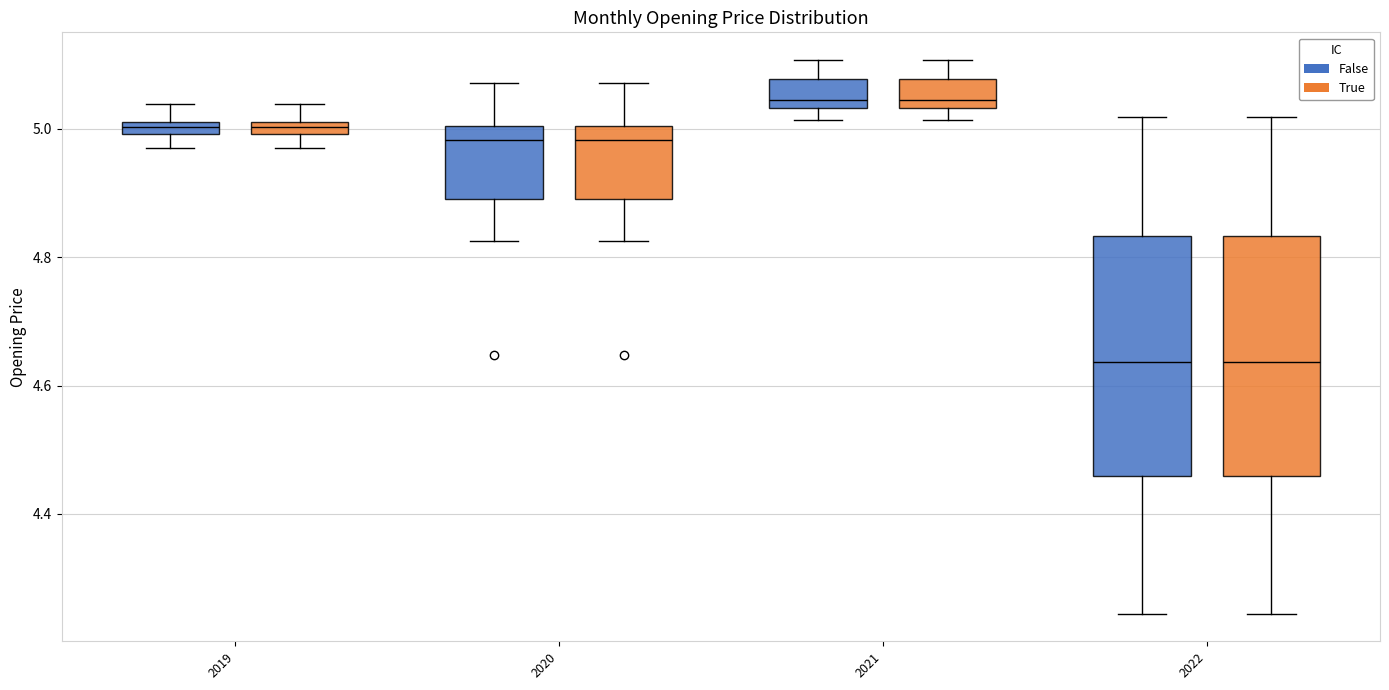

Where does the upper whisker of the box for 2021 (True) end on the y-axis? The values are not printed on the chart, so give them approximately, as read against the axis.

5.10